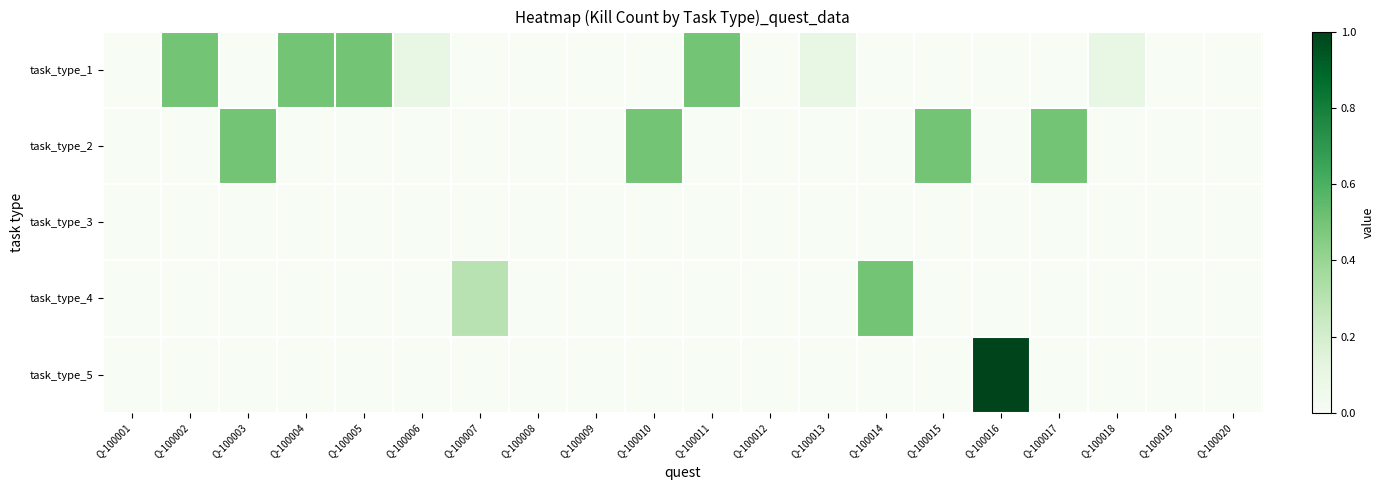

What is the spread (max minus min) of values at Q-100004?

0.5